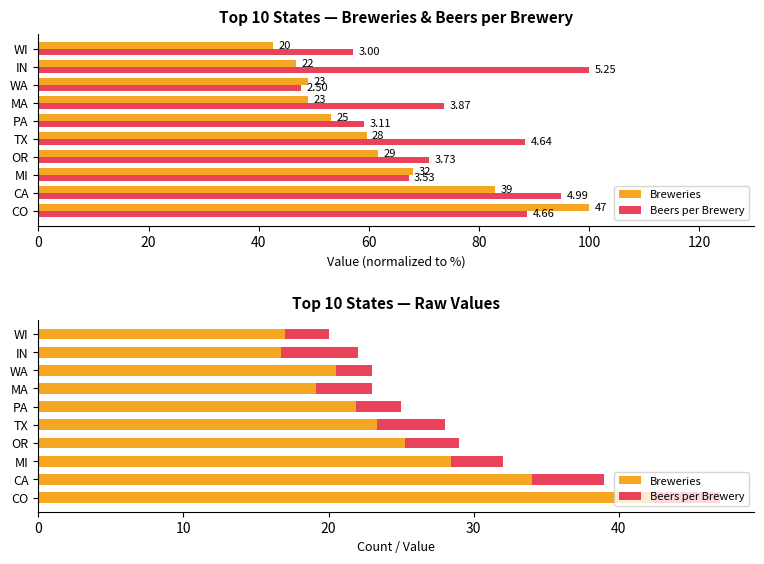

What is the difference between the second highest and minimum values in the Beers per Brewery series?

2.5